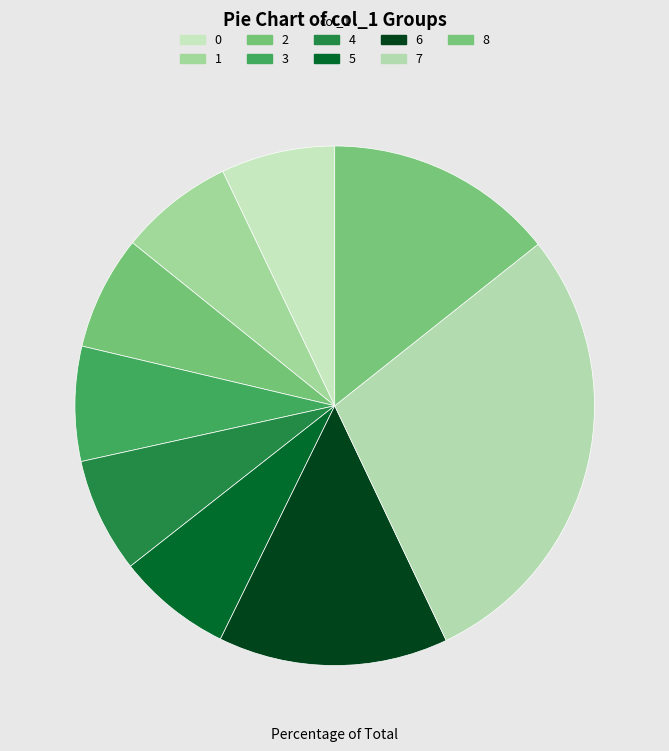

What is the change in value from 7 to 8?

+190709